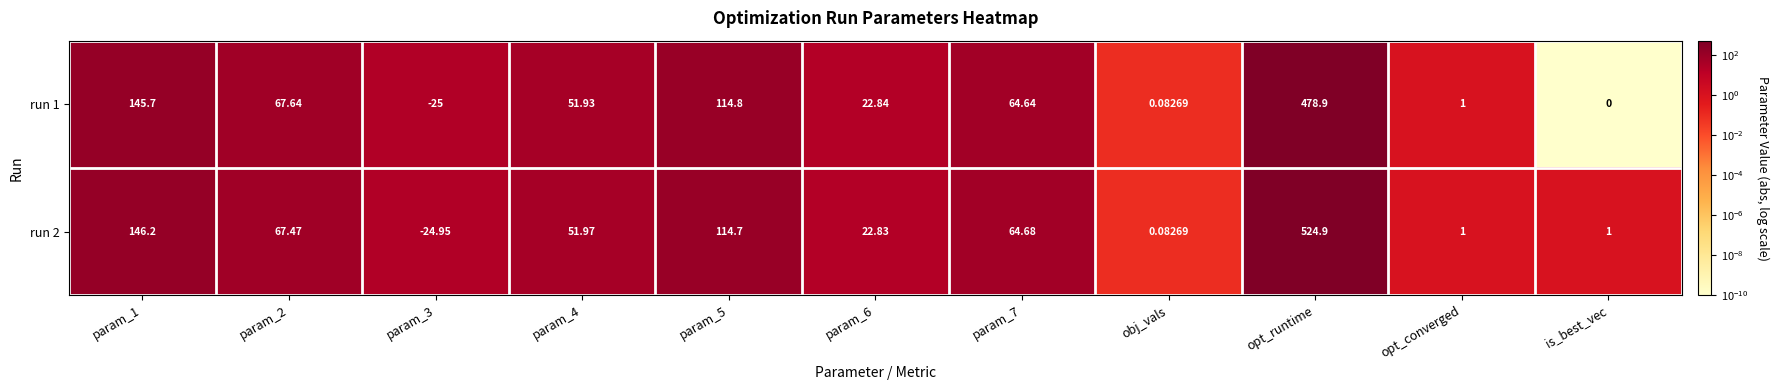

Which series changed the most between param_1 and opt_runtime?

run 2